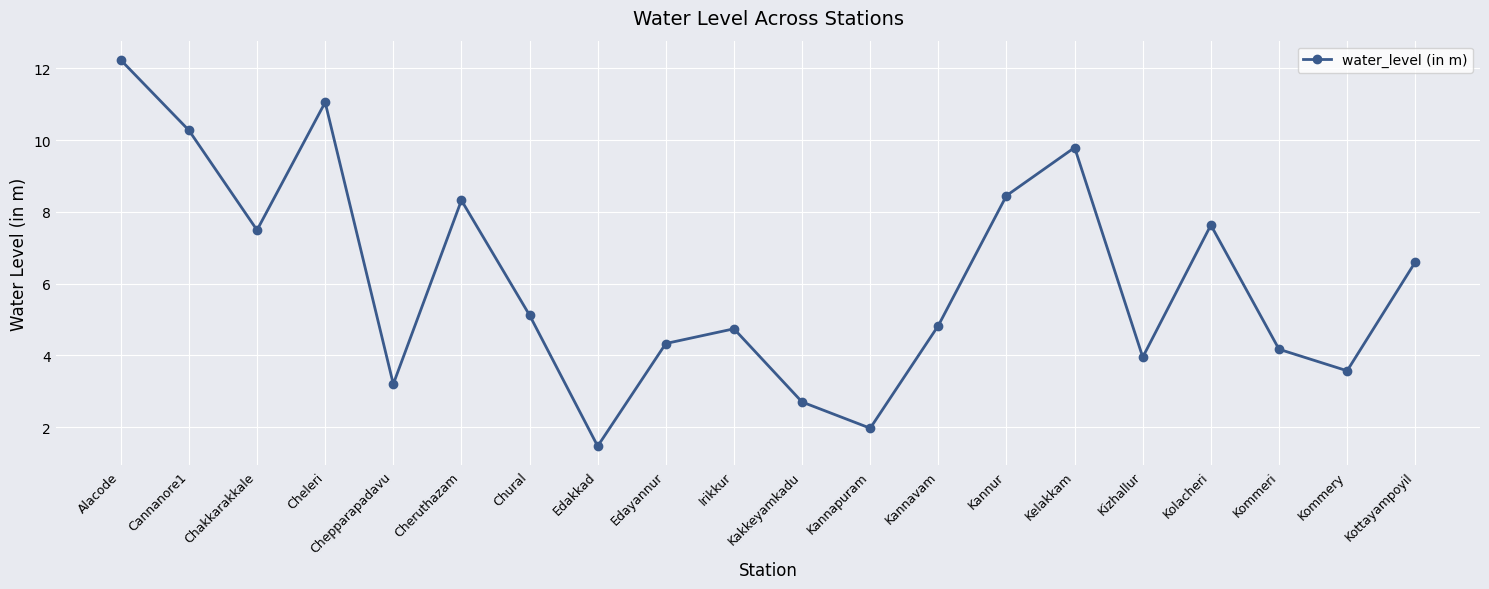

At which label does the data first exceed 5?

Alacode